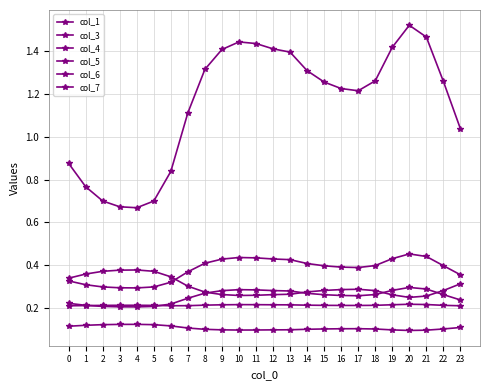

Which series changed the most between 4 and 5?

col_1